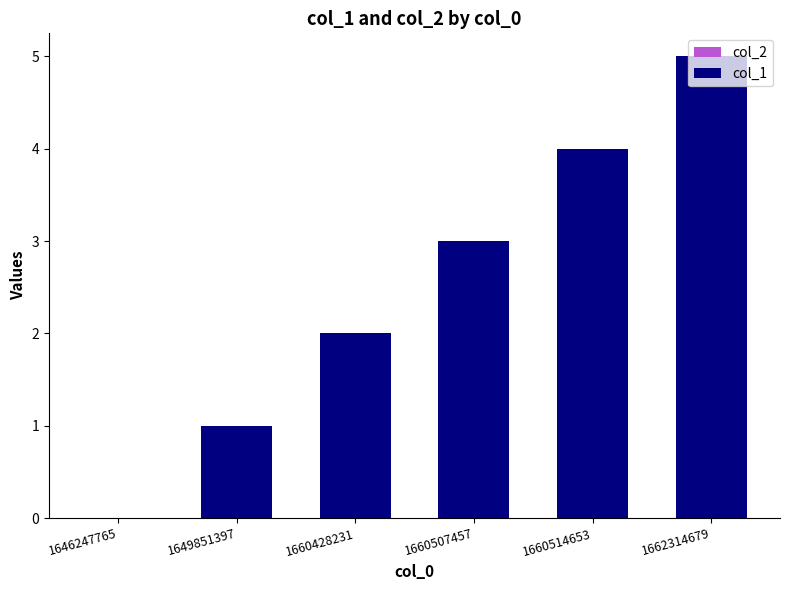

True or false: the data shows 4 at 1660514653.

True